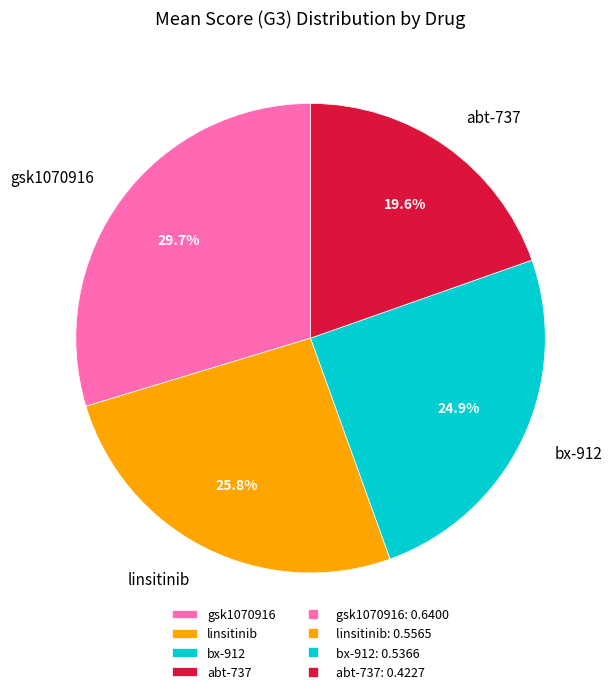

To the nearest percent, what is the difference between the largest and smallest slice percentages?

10%